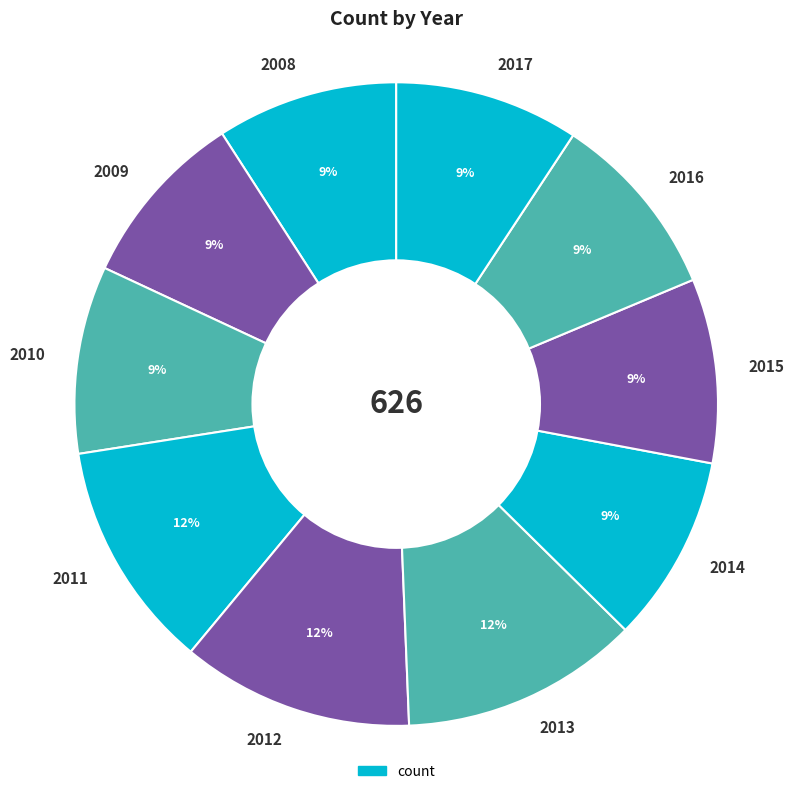

The 2012 slice represents 24% of the pie. True or false?

False